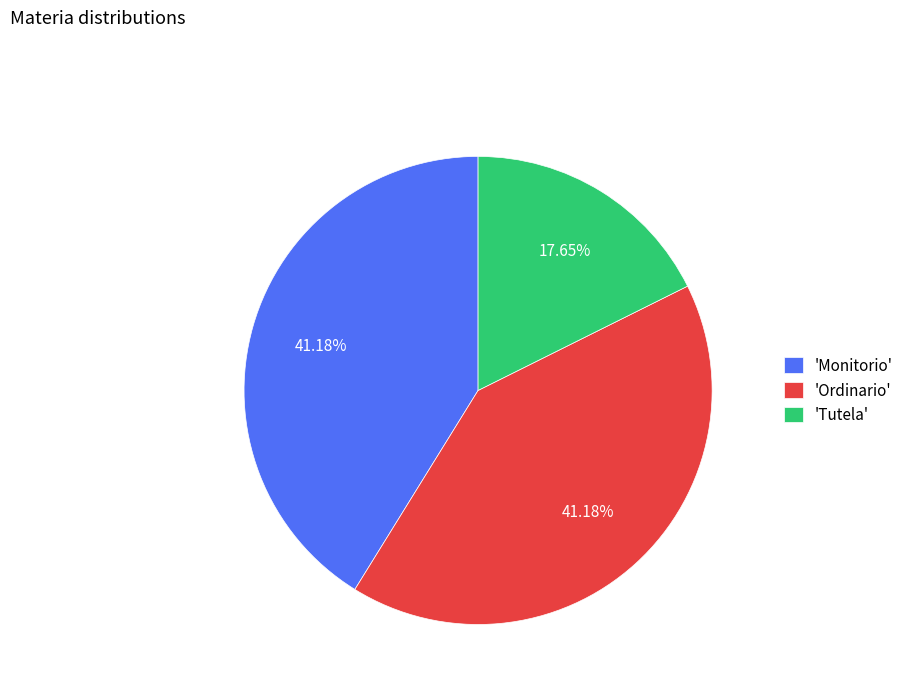

Count the number of slices in the pie.

3